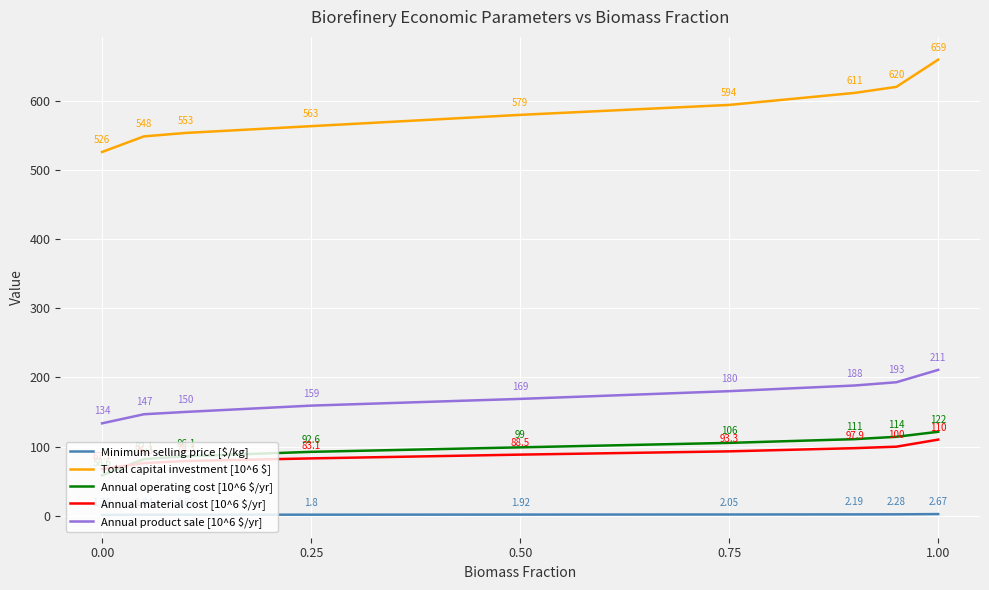

Which series has the largest total across all categories?

Total capital investment [10^6 $]